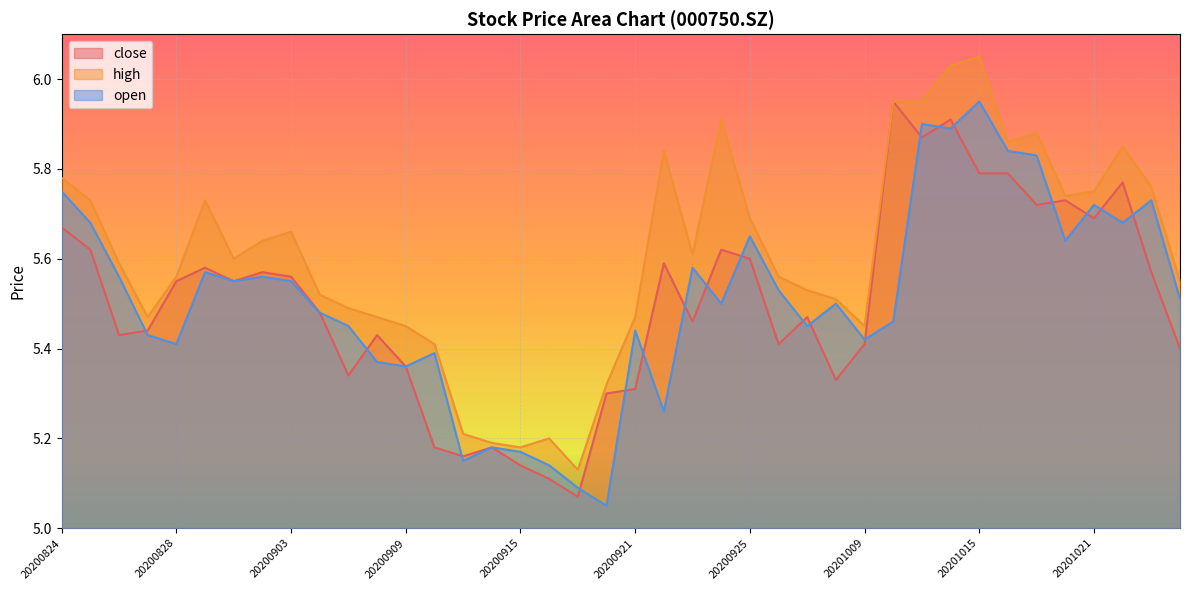

What is the approximate value of open at 20200908?

5.4